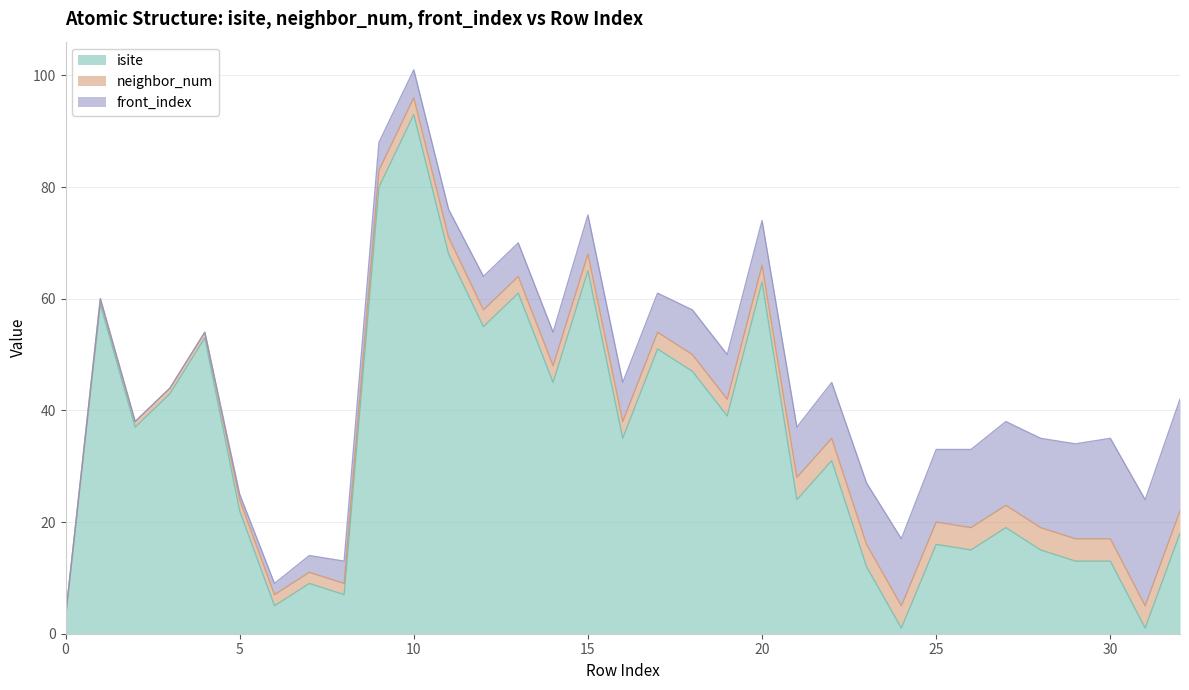

What is the total value across all series at 16?

45